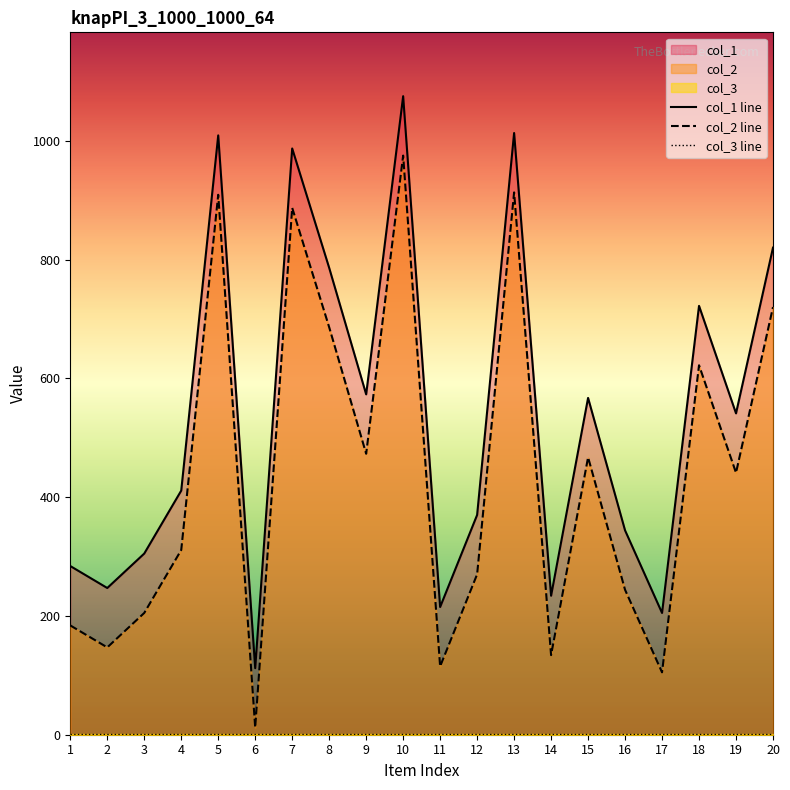

What is the value of the col_1 point at the 11th from the left?

215